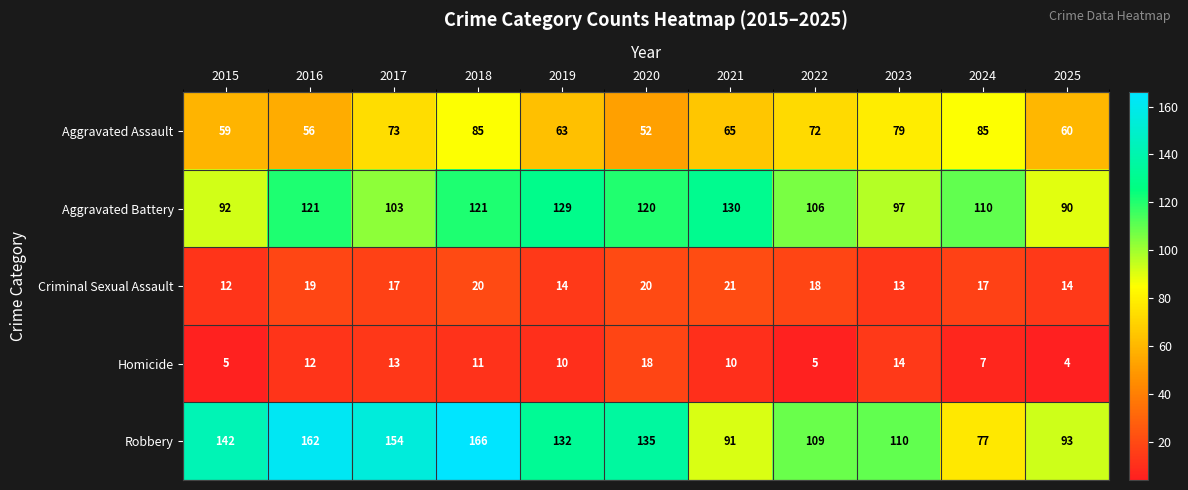

What is the total value across all series at 2023?

313